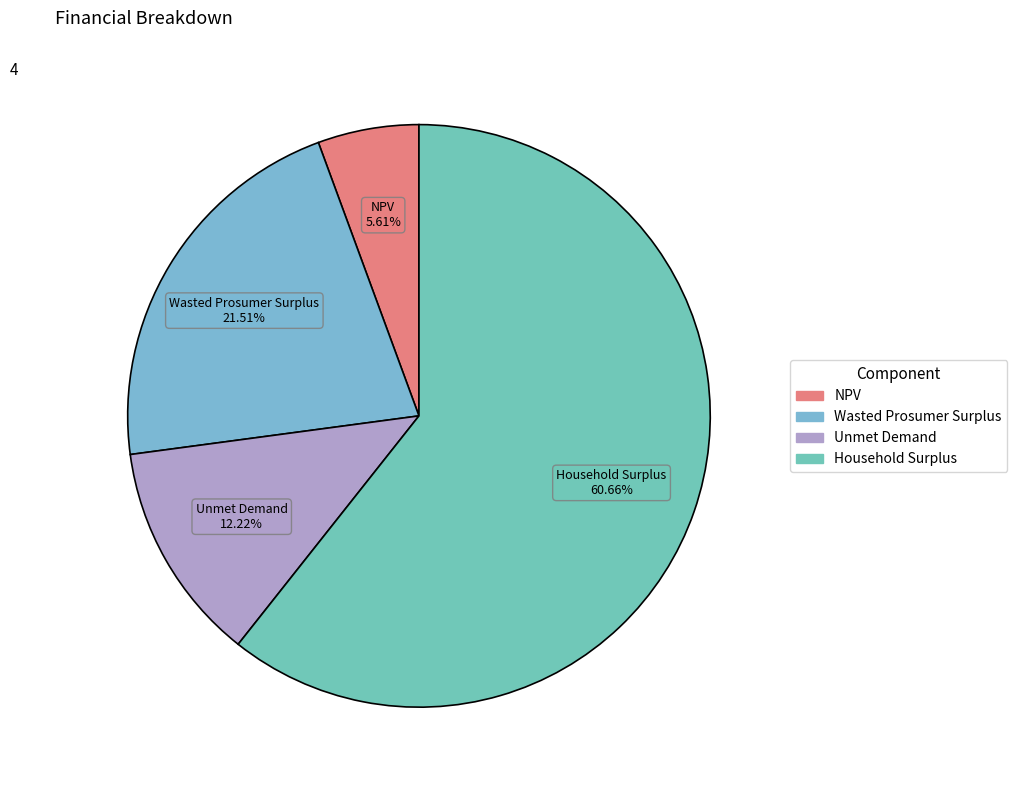

Is there a majority slice in this chart?

Yes